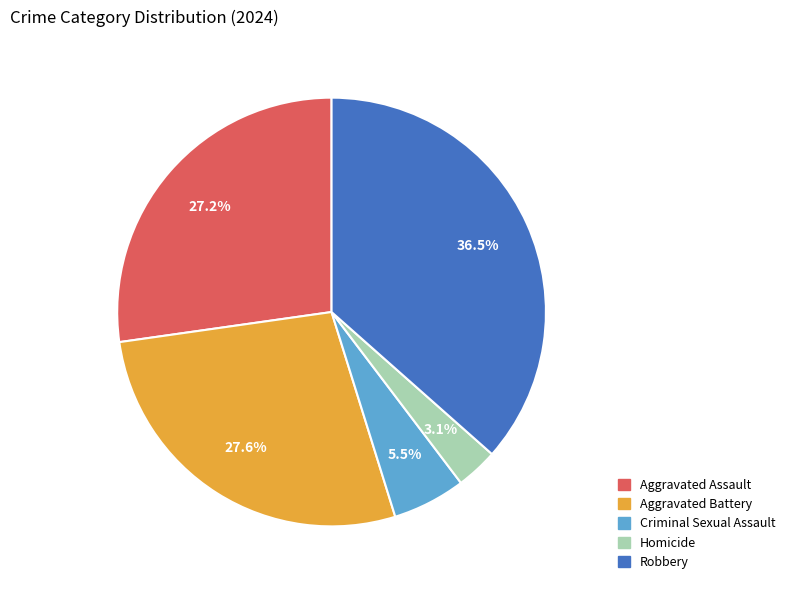

How many segments does this pie chart have?

5